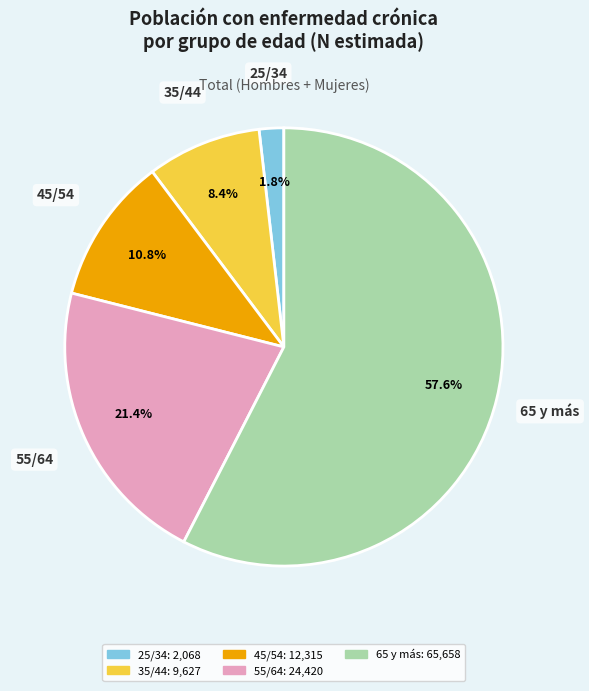

How many slices are in this pie chart?

5